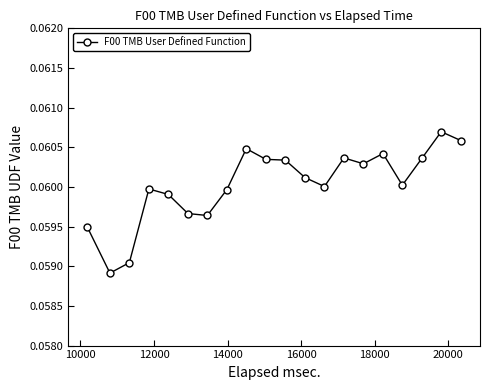

What is the sum of all values?

1.2